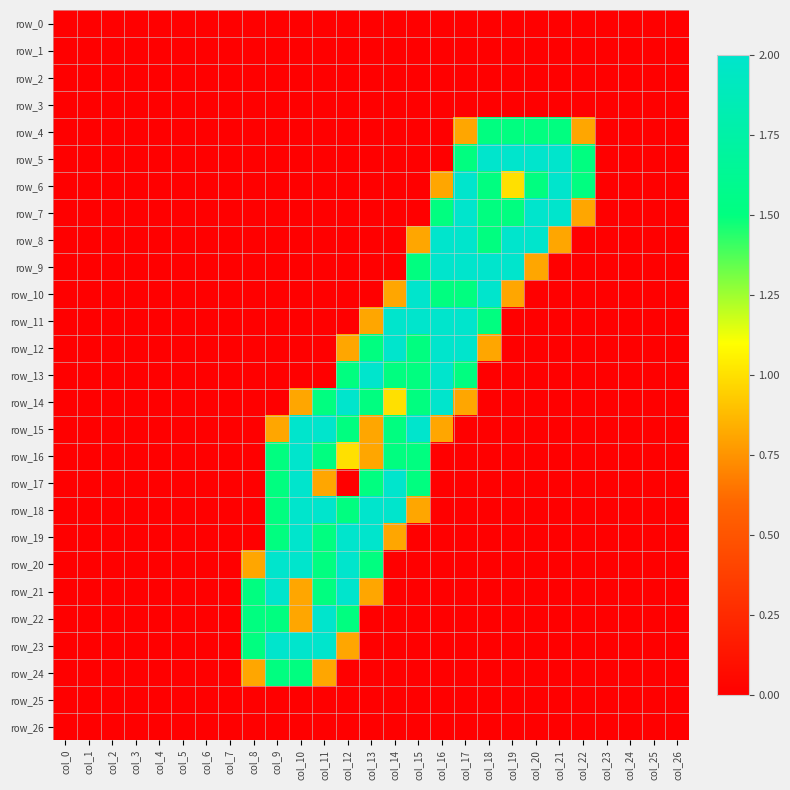

Reading left to right, extract all data points from this chart.

row_0: col_0=0.0	col_1=0.0	col_2=0.0	col_3=0.0	col_4=0.0	col_5=0.0	col_6=0.0	col_7=0.0	col_8=0.0	col_9=0.0	col_10=0.0	col_11=0.0	col_12=0.0	col_13=0.0	col_14=0.0	col_15=0.0	col_16=0.0	col_17=0.0	col_18=0.0	col_19=0.0	col_20=0.0	col_21=0.0	col_22=0.0	col_23=0.0	col_24=0.0	col_25=0.0	col_26=0.0
row_1: col_0=0.0	col_1=0.0	col_2=0.0	col_3=0.0	col_4=0.0	col_5=0.0	col_6=0.0	col_7=0.0	col_8=0.0	col_9=0.0	col_10=0.0	col_11=0.0	col_12=0.0	col_13=0.0	col_14=0.0	col_15=0.0	col_16=0.0	col_17=0.0	col_18=0.0	col_19=0.0	col_20=0.0	col_21=0.0	col_22=0.0	col_23=0.0	col_24=0.0	col_25=0.0	col_26=0.0
row_2: col_0=0.0	col_1=0.0	col_2=0.0	col_3=0.0	col_4=0.0	col_5=0.0	col_6=0.0	col_7=0.0	col_8=0.0	col_9=0.0	col_10=0.0	col_11=0.0	col_12=0.0	col_13=0.0	col_14=0.0	col_15=0.0	col_16=0.0	col_17=0.0	col_18=0.0	col_19=0.0	col_20=0.0	col_21=0.0	col_22=0.0	col_23=0.0	col_24=0.0	col_25=0.0	col_26=0.0
row_3: col_0=0.0	col_1=0.0	col_2=0.0	col_3=0.0	col_4=0.0	col_5=0.0	col_6=0.0	col_7=0.0	col_8=0.0	col_9=0.0	col_10=0.0	col_11=0.0	col_12=0.0	col_13=0.0	col_14=0.0	col_15=0.0	col_16=0.0	col_17=0.0	col_18=0.0	col_19=0.0	col_20=0.0	col_21=0.0	col_22=0.0	col_23=0.0	col_24=0.0	col_25=0.0	col_26=0.0
row_4: col_0=0.0	col_1=0.0	col_2=0.0	col_3=0.0	col_4=0.0	col_5=0.0	col_6=0.0	col_7=0.0	col_8=0.0	col_9=0.0	col_10=0.0	col_11=0.0	col_12=0.0	col_13=0.0	col_14=0.0	col_15=0.0	col_16=0.0	col_17=0.8	col_18=1.5	col_19=1.5	col_20=1.5	col_21=1.5	col_22=0.8	col_23=0.0	col_24=0.0	col_25=0.0	col_26=0.0
row_5: col_0=0.0	col_1=0.0	col_2=0.0	col_3=0.0	col_4=0.0	col_5=0.0	col_6=0.0	col_7=0.0	col_8=0.0	col_9=0.0	col_10=0.0	col_11=0.0	col_12=0.0	col_13=0.0	col_14=0.0	col_15=0.0	col_16=0.0	col_17=1.5	col_18=2.0	col_19=2.0	col_20=2.0	col_21=2.0	col_22=1.5	col_23=0.0	col_24=0.0	col_25=0.0	col_26=0.0
row_6: col_0=0.0	col_1=0.0	col_2=0.0	col_3=0.0	col_4=0.0	col_5=0.0	col_6=0.0	col_7=0.0	col_8=0.0	col_9=0.0	col_10=0.0	col_11=0.0	col_12=0.0	col_13=0.0	col_14=0.0	col_15=0.0	col_16=0.8	col_17=2.0	col_18=1.5	col_19=1.0	col_20=1.5	col_21=2.0	col_22=1.5	col_23=0.0	col_24=0.0	col_25=0.0	col_26=0.0
row_7: col_0=0.0	col_1=0.0	col_2=0.0	col_3=0.0	col_4=0.0	col_5=0.0	col_6=0.0	col_7=0.0	col_8=0.0	col_9=0.0	col_10=0.0	col_11=0.0	col_12=0.0	col_13=0.0	col_14=0.0	col_15=0.0	col_16=1.5	col_17=2.0	col_18=1.5	col_19=1.5	col_20=2.0	col_21=2.0	col_22=0.8	col_23=0.0	col_24=0.0	col_25=0.0	col_26=0.0
row_8: col_0=0.0	col_1=0.0	col_2=0.0	col_3=0.0	col_4=0.0	col_5=0.0	col_6=0.0	col_7=0.0	col_8=0.0	col_9=0.0	col_10=0.0	col_11=0.0	col_12=0.0	col_13=0.0	col_14=0.0	col_15=0.8	col_16=2.0	col_17=2.0	col_18=1.5	col_19=2.0	col_20=2.0	col_21=0.8	col_22=0.0	col_23=0.0	col_24=0.0	col_25=0.0	col_26=0.0
row_9: col_0=0.0	col_1=0.0	col_2=0.0	col_3=0.0	col_4=0.0	col_5=0.0	col_6=0.0	col_7=0.0	col_8=0.0	col_9=0.0	col_10=0.0	col_11=0.0	col_12=0.0	col_13=0.0	col_14=0.0	col_15=1.5	col_16=2.0	col_17=2.0	col_18=2.0	col_19=2.0	col_20=0.8	col_21=0.0	col_22=0.0	col_23=0.0	col_24=0.0	col_25=0.0	col_26=0.0
row_10: col_0=0.0	col_1=0.0	col_2=0.0	col_3=0.0	col_4=0.0	col_5=0.0	col_6=0.0	col_7=0.0	col_8=0.0	col_9=0.0	col_10=0.0	col_11=0.0	col_12=0.0	col_13=0.0	col_14=0.8	col_15=2.0	col_16=1.5	col_17=1.5	col_18=2.0	col_19=0.8	col_20=0.0	col_21=0.0	col_22=0.0	col_23=0.0	col_24=0.0	col_25=0.0	col_26=0.0
row_11: col_0=0.0	col_1=0.0	col_2=0.0	col_3=0.0	col_4=0.0	col_5=0.0	col_6=0.0	col_7=0.0	col_8=0.0	col_9=0.0	col_10=0.0	col_11=0.0	col_12=0.0	col_13=0.8	col_14=2.0	col_15=2.0	col_16=2.0	col_17=2.0	col_18=1.5	col_19=0.0	col_20=0.0	col_21=0.0	col_22=0.0	col_23=0.0	col_24=0.0	col_25=0.0	col_26=0.0
row_12: col_0=0.0	col_1=0.0	col_2=0.0	col_3=0.0	col_4=0.0	col_5=0.0	col_6=0.0	col_7=0.0	col_8=0.0	col_9=0.0	col_10=0.0	col_11=0.0	col_12=0.8	col_13=1.5	col_14=2.0	col_15=1.5	col_16=2.0	col_17=2.0	col_18=0.8	col_19=0.0	col_20=0.0	col_21=0.0	col_22=0.0	col_23=0.0	col_24=0.0	col_25=0.0	col_26=0.0
row_13: col_0=0.0	col_1=0.0	col_2=0.0	col_3=0.0	col_4=0.0	col_5=0.0	col_6=0.0	col_7=0.0	col_8=0.0	col_9=0.0	col_10=0.0	col_11=0.0	col_12=1.5	col_13=2.0	col_14=1.5	col_15=1.5	col_16=2.0	col_17=1.5	col_18=0.0	col_19=0.0	col_20=0.0	col_21=0.0	col_22=0.0	col_23=0.0	col_24=0.0	col_25=0.0	col_26=0.0
row_14: col_0=0.0	col_1=0.0	col_2=0.0	col_3=0.0	col_4=0.0	col_5=0.0	col_6=0.0	col_7=0.0	col_8=0.0	col_9=0.0	col_10=0.8	col_11=1.5	col_12=2.0	col_13=1.5	col_14=1.0	col_15=1.5	col_16=2.0	col_17=0.8	col_18=0.0	col_19=0.0	col_20=0.0	col_21=0.0	col_22=0.0	col_23=0.0	col_24=0.0	col_25=0.0	col_26=0.0
row_15: col_0=0.0	col_1=0.0	col_2=0.0	col_3=0.0	col_4=0.0	col_5=0.0	col_6=0.0	col_7=0.0	col_8=0.0	col_9=0.8	col_10=2.0	col_11=2.0	col_12=1.5	col_13=0.8	col_14=1.5	col_15=2.0	col_16=0.8	col_17=0.0	col_18=0.0	col_19=0.0	col_20=0.0	col_21=0.0	col_22=0.0	col_23=0.0	col_24=0.0	col_25=0.0	col_26=0.0
row_16: col_0=0.0	col_1=0.0	col_2=0.0	col_3=0.0	col_4=0.0	col_5=0.0	col_6=0.0	col_7=0.0	col_8=0.0	col_9=1.5	col_10=2.0	col_11=1.5	col_12=1.0	col_13=0.8	col_14=1.5	col_15=1.5	col_16=0.0	col_17=0.0	col_18=0.0	col_19=0.0	col_20=0.0	col_21=0.0	col_22=0.0	col_23=0.0	col_24=0.0	col_25=0.0	col_26=0.0
row_17: col_0=0.0	col_1=0.0	col_2=0.0	col_3=0.0	col_4=0.0	col_5=0.0	col_6=0.0	col_7=0.0	col_8=0.0	col_9=1.5	col_10=2.0	col_11=0.8	col_12=0.0	col_13=1.5	col_14=2.0	col_15=1.5	col_16=0.0	col_17=0.0	col_18=0.0	col_19=0.0	col_20=0.0	col_21=0.0	col_22=0.0	col_23=0.0	col_24=0.0	col_25=0.0	col_26=0.0
row_18: col_0=0.0	col_1=0.0	col_2=0.0	col_3=0.0	col_4=0.0	col_5=0.0	col_6=0.0	col_7=0.0	col_8=0.0	col_9=1.5	col_10=2.0	col_11=2.0	col_12=1.5	col_13=2.0	col_14=2.0	col_15=0.8	col_16=0.0	col_17=0.0	col_18=0.0	col_19=0.0	col_20=0.0	col_21=0.0	col_22=0.0	col_23=0.0	col_24=0.0	col_25=0.0	col_26=0.0
row_19: col_0=0.0	col_1=0.0	col_2=0.0	col_3=0.0	col_4=0.0	col_5=0.0	col_6=0.0	col_7=0.0	col_8=0.0	col_9=1.5	col_10=2.0	col_11=1.5	col_12=2.0	col_13=2.0	col_14=0.8	col_15=0.0	col_16=0.0	col_17=0.0	col_18=0.0	col_19=0.0	col_20=0.0	col_21=0.0	col_22=0.0	col_23=0.0	col_24=0.0	col_25=0.0	col_26=0.0
row_20: col_0=0.0	col_1=0.0	col_2=0.0	col_3=0.0	col_4=0.0	col_5=0.0	col_6=0.0	col_7=0.0	col_8=0.8	col_9=2.0	col_10=2.0	col_11=1.5	col_12=2.0	col_13=1.5	col_14=0.0	col_15=0.0	col_16=0.0	col_17=0.0	col_18=0.0	col_19=0.0	col_20=0.0	col_21=0.0	col_22=0.0	col_23=0.0	col_24=0.0	col_25=0.0	col_26=0.0
row_21: col_0=0.0	col_1=0.0	col_2=0.0	col_3=0.0	col_4=0.0	col_5=0.0	col_6=0.0	col_7=0.0	col_8=1.5	col_9=2.0	col_10=0.8	col_11=1.5	col_12=2.0	col_13=0.8	col_14=0.0	col_15=0.0	col_16=0.0	col_17=0.0	col_18=0.0	col_19=0.0	col_20=0.0	col_21=0.0	col_22=0.0	col_23=0.0	col_24=0.0	col_25=0.0	col_26=0.0
row_22: col_0=0.0	col_1=0.0	col_2=0.0	col_3=0.0	col_4=0.0	col_5=0.0	col_6=0.0	col_7=0.0	col_8=1.5	col_9=1.5	col_10=0.8	col_11=2.0	col_12=1.5	col_13=0.0	col_14=0.0	col_15=0.0	col_16=0.0	col_17=0.0	col_18=0.0	col_19=0.0	col_20=0.0	col_21=0.0	col_22=0.0	col_23=0.0	col_24=0.0	col_25=0.0	col_26=0.0
row_23: col_0=0.0	col_1=0.0	col_2=0.0	col_3=0.0	col_4=0.0	col_5=0.0	col_6=0.0	col_7=0.0	col_8=1.5	col_9=2.0	col_10=2.0	col_11=2.0	col_12=0.8	col_13=0.0	col_14=0.0	col_15=0.0	col_16=0.0	col_17=0.0	col_18=0.0	col_19=0.0	col_20=0.0	col_21=0.0	col_22=0.0	col_23=0.0	col_24=0.0	col_25=0.0	col_26=0.0
row_24: col_0=0.0	col_1=0.0	col_2=0.0	col_3=0.0	col_4=0.0	col_5=0.0	col_6=0.0	col_7=0.0	col_8=0.8	col_9=1.5	col_10=1.5	col_11=0.8	col_12=0.0	col_13=0.0	col_14=0.0	col_15=0.0	col_16=0.0	col_17=0.0	col_18=0.0	col_19=0.0	col_20=0.0	col_21=0.0	col_22=0.0	col_23=0.0	col_24=0.0	col_25=0.0	col_26=0.0
row_25: col_0=0.0	col_1=0.0	col_2=0.0	col_3=0.0	col_4=0.0	col_5=0.0	col_6=0.0	col_7=0.0	col_8=0.0	col_9=0.0	col_10=0.0	col_11=0.0	col_12=0.0	col_13=0.0	col_14=0.0	col_15=0.0	col_16=0.0	col_17=0.0	col_18=0.0	col_19=0.0	col_20=0.0	col_21=0.0	col_22=0.0	col_23=0.0	col_24=0.0	col_25=0.0	col_26=0.0
row_26: col_0=0.0	col_1=0.0	col_2=0.0	col_3=0.0	col_4=0.0	col_5=0.0	col_6=0.0	col_7=0.0	col_8=0.0	col_9=0.0	col_10=0.0	col_11=0.0	col_12=0.0	col_13=0.0	col_14=0.0	col_15=0.0	col_16=0.0	col_17=0.0	col_18=0.0	col_19=0.0	col_20=0.0	col_21=0.0	col_22=0.0	col_23=0.0	col_24=0.0	col_25=0.0	col_26=0.0